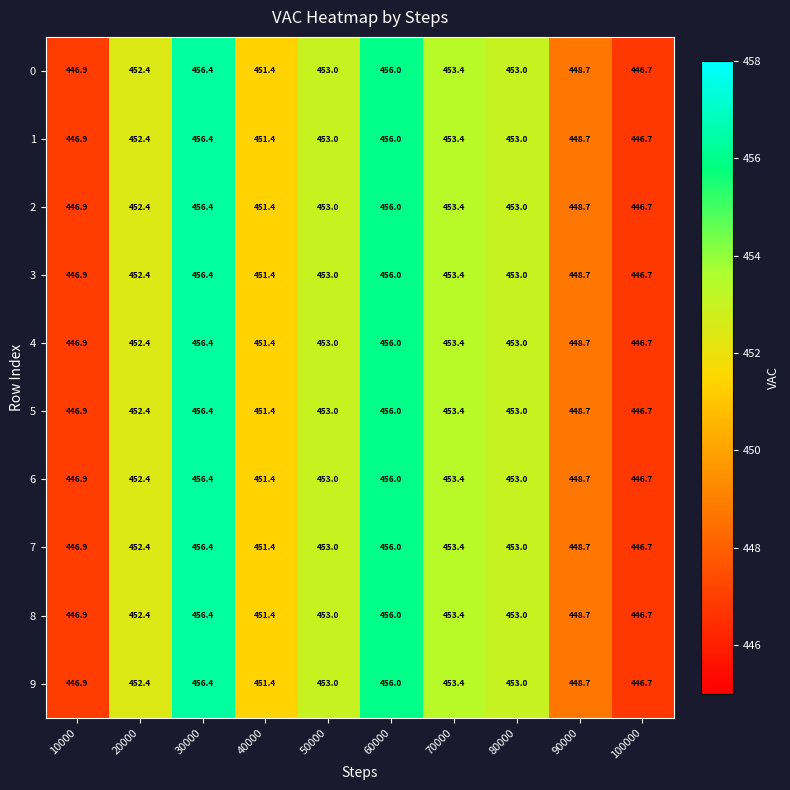

Count the number of data series in this chart.

10